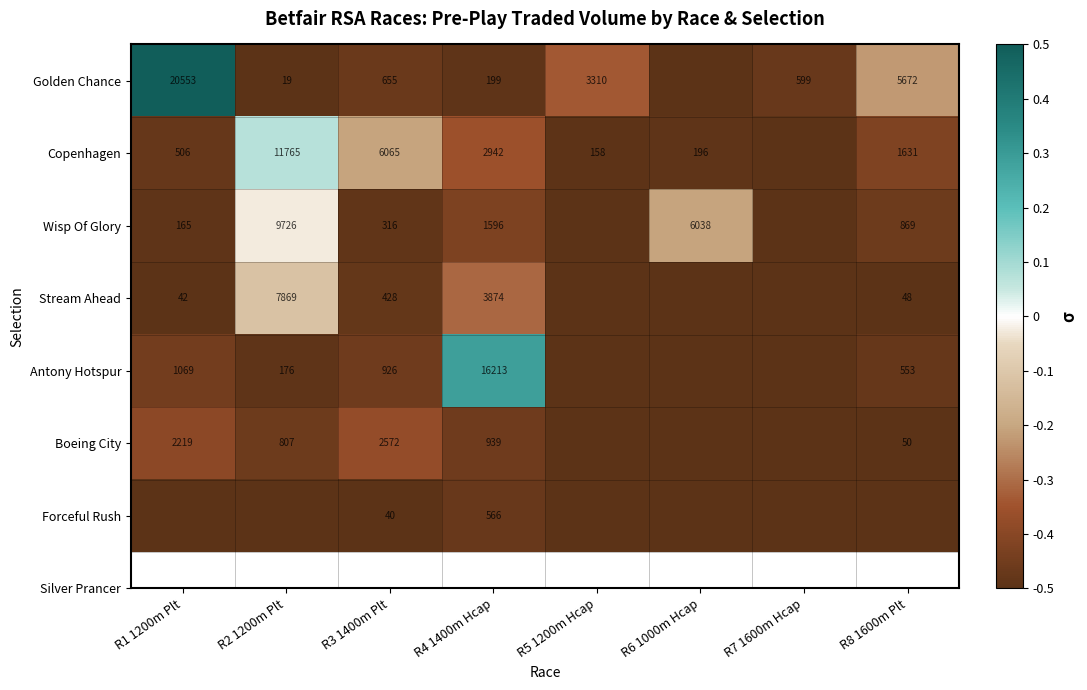

What is the difference between the highest and lowest values at R4 1400m Hcap?

16014.0